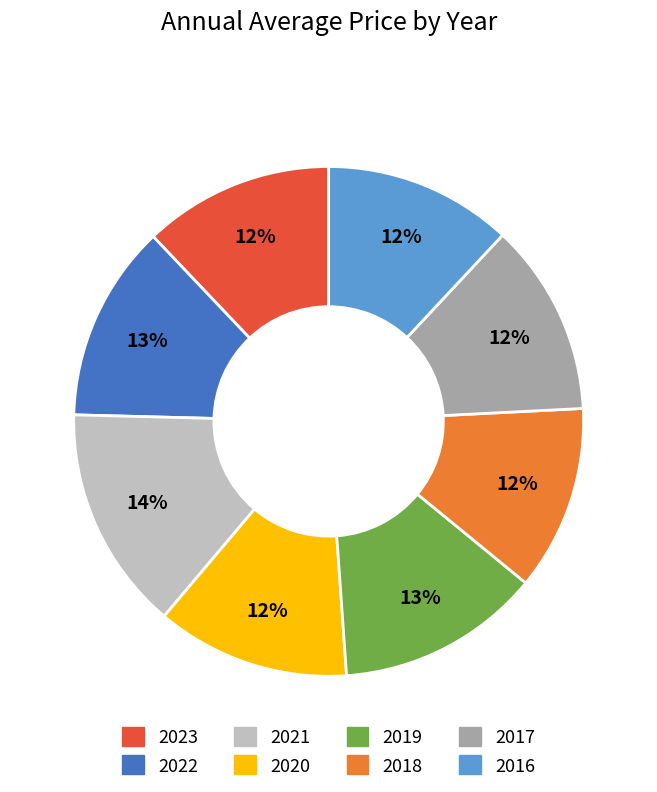

What percentage is the 2020 slice, to the nearest percent?

12%